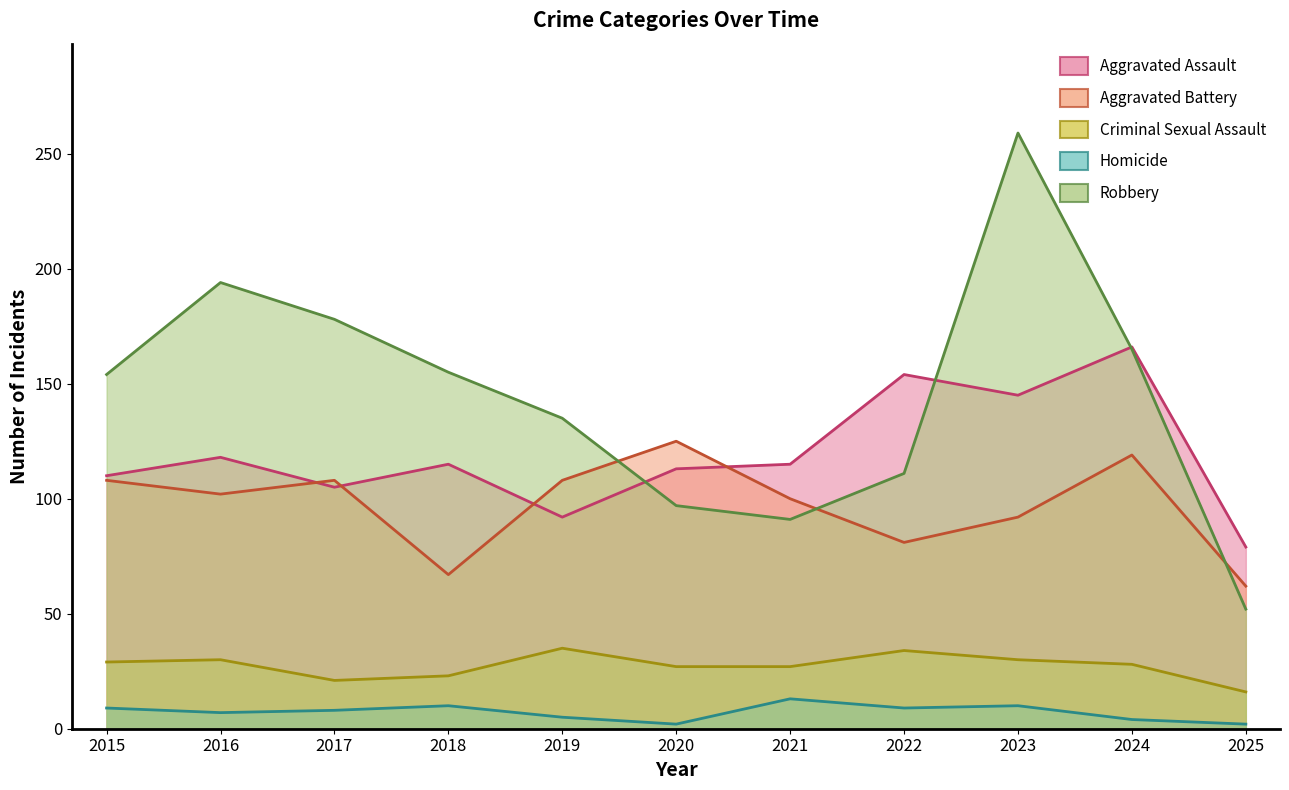

Between 2020 and 2016, which is larger?

2016